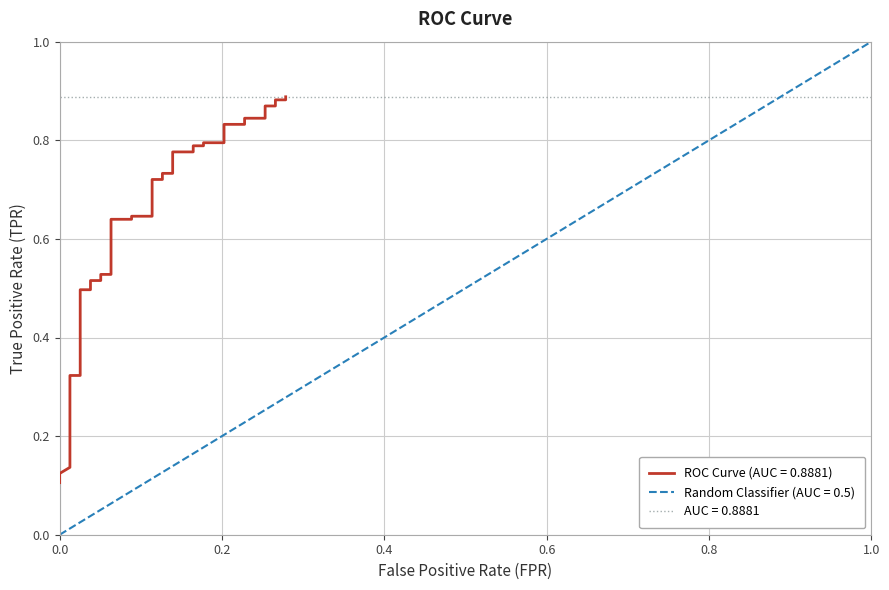

Count the values in the range 0 to 1.

40